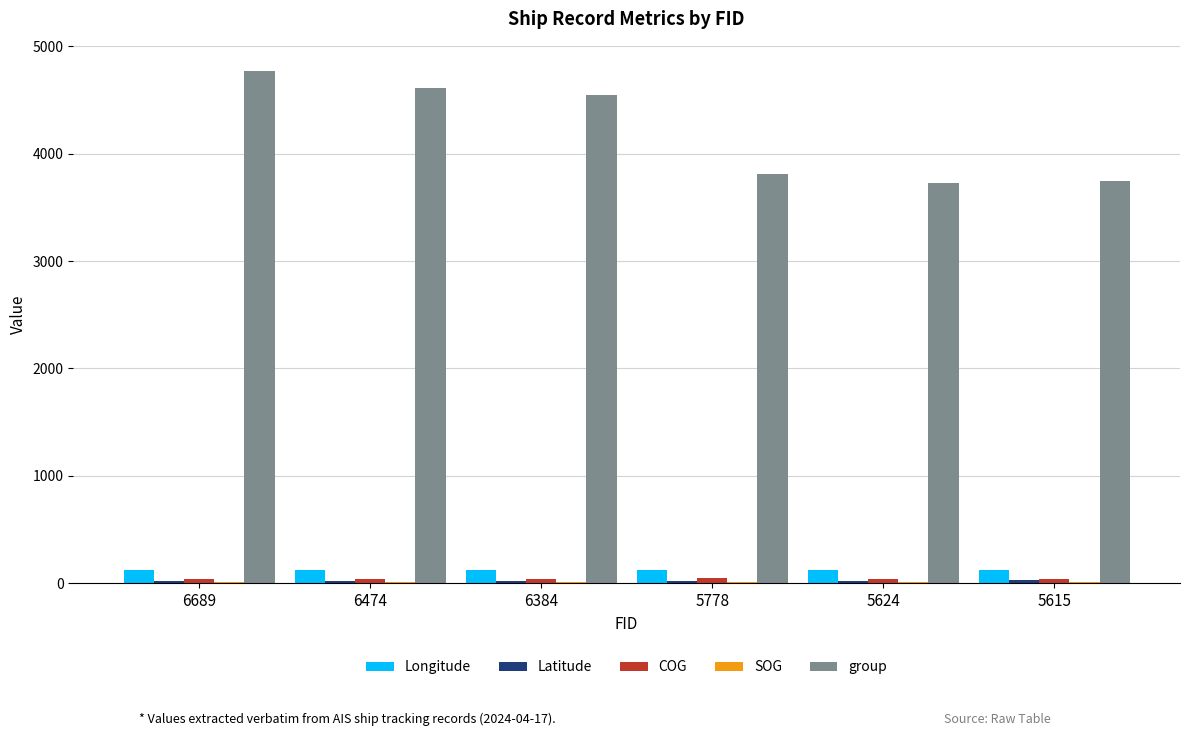

Are the bars grouped side by side (vs. stacked)?

Yes